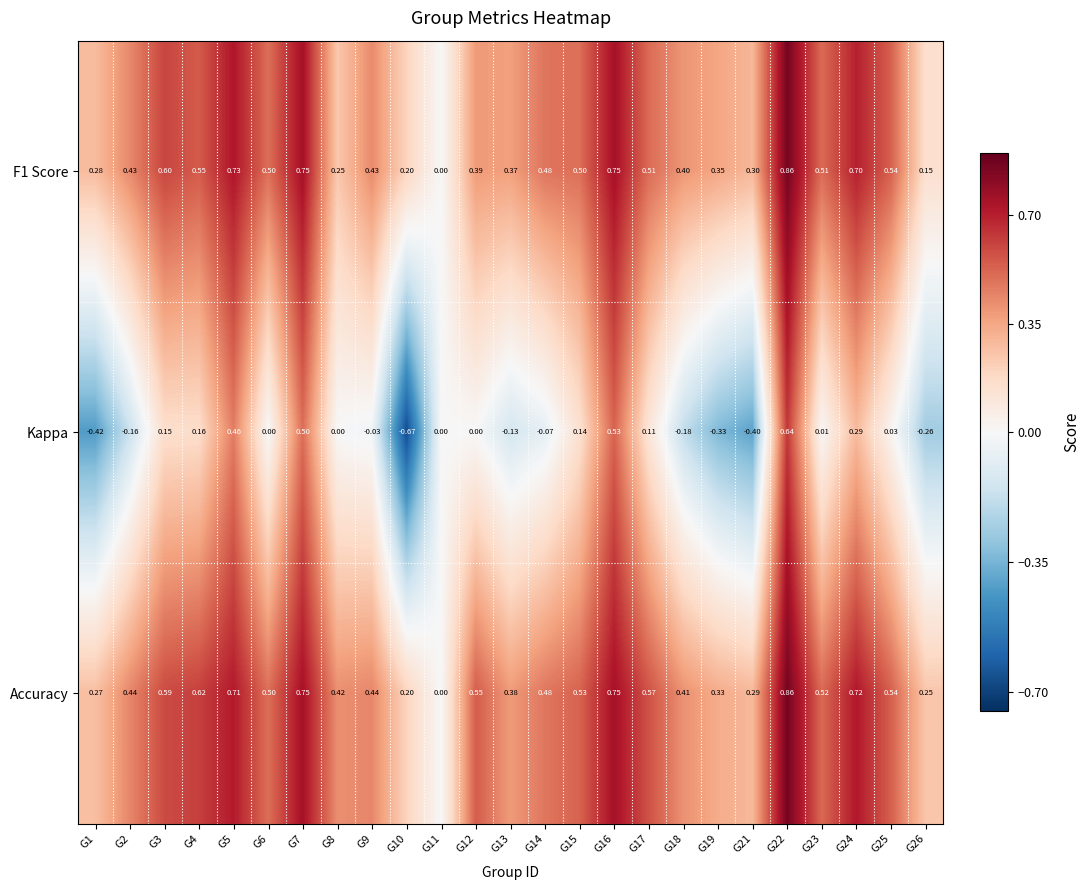

Between G3 and G10, which series saw the biggest shift?

Kappa